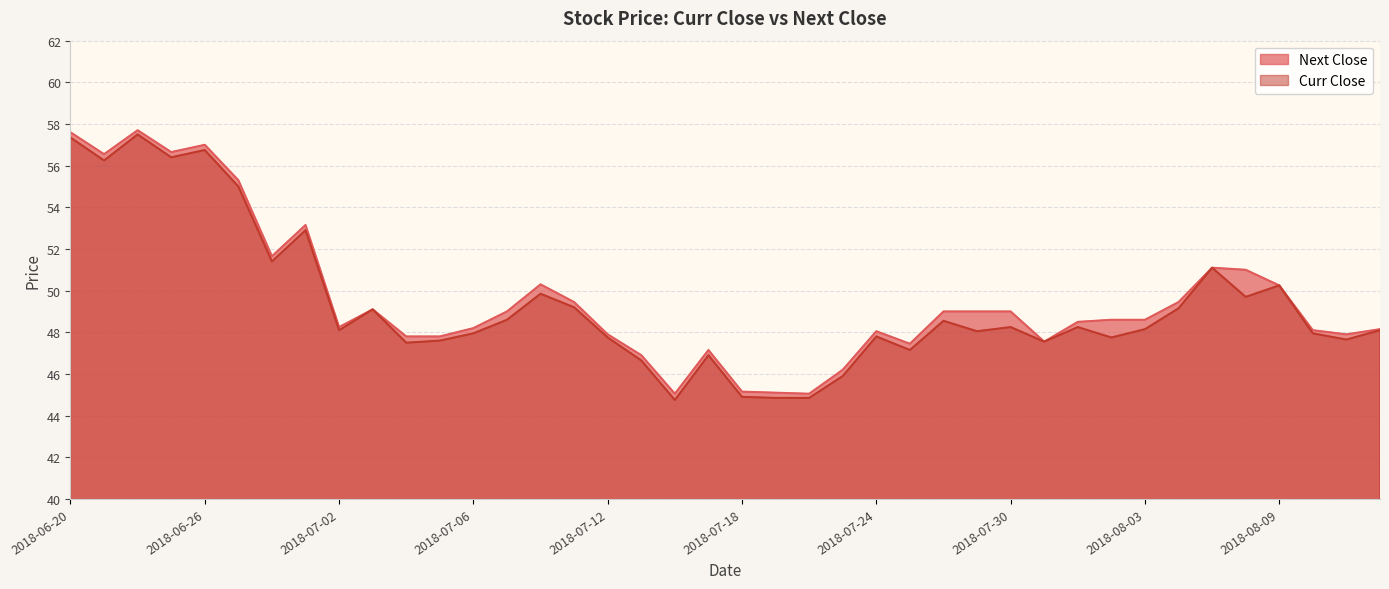

Where does the Curr Close series first go above 48?

2018-06-20